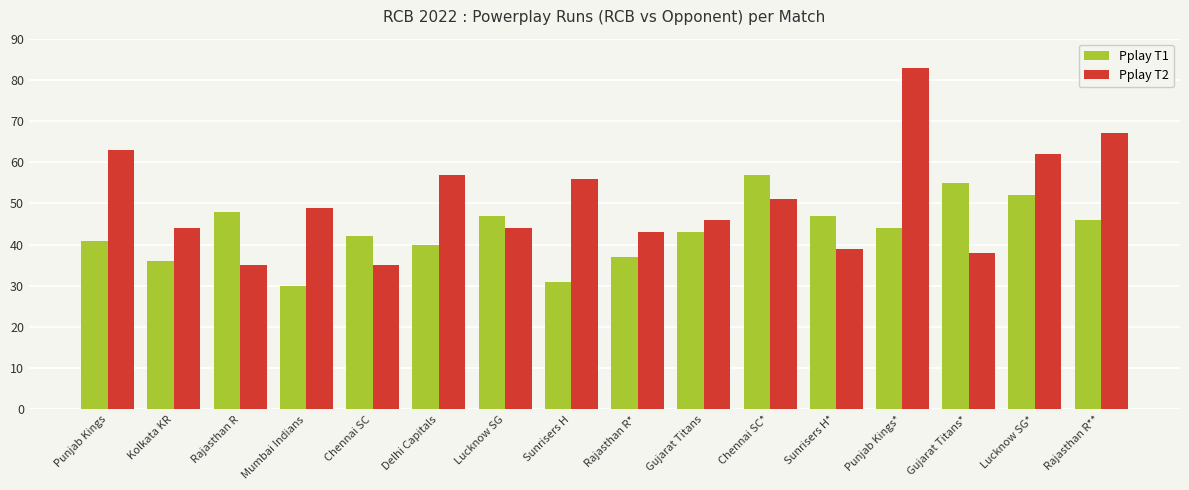

What are all the series names shown in the legend?

Pplay T1, Pplay T2